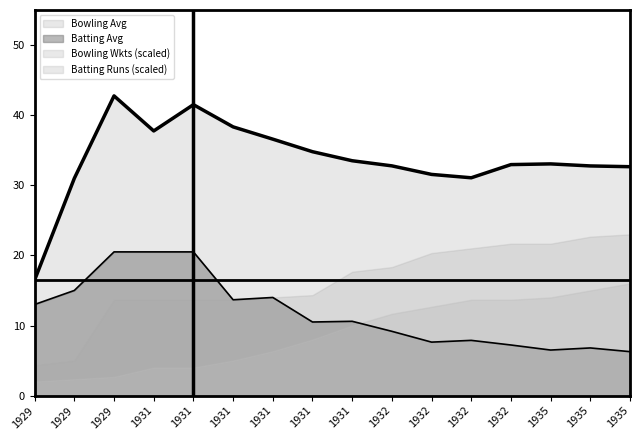

How many values in the Bowling Avg series are below 33?

8